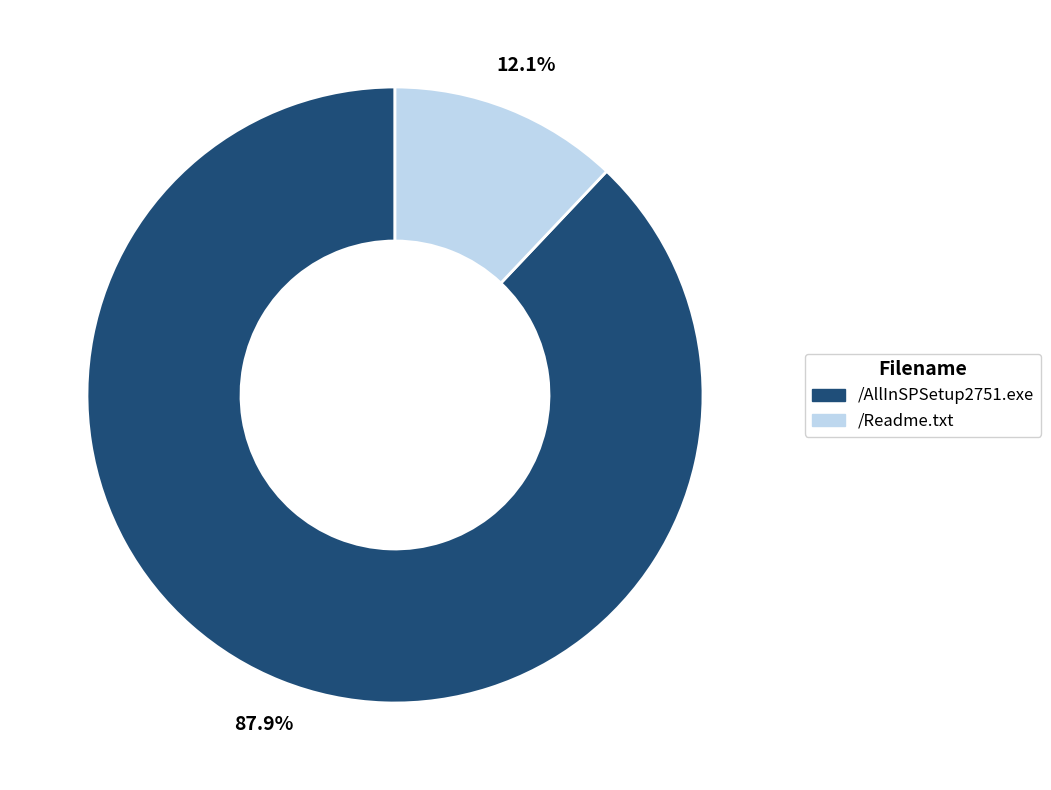

Which slice is the smallest?

/Readme.txt